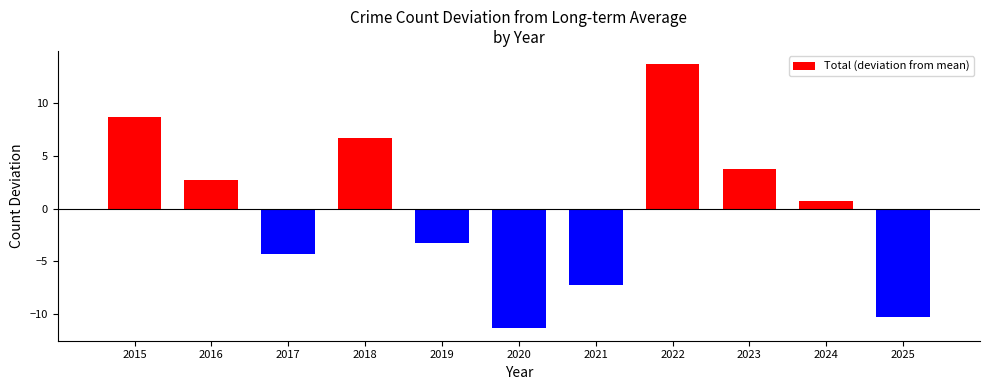

Is it true that the value at 2015 is 8.7?

True